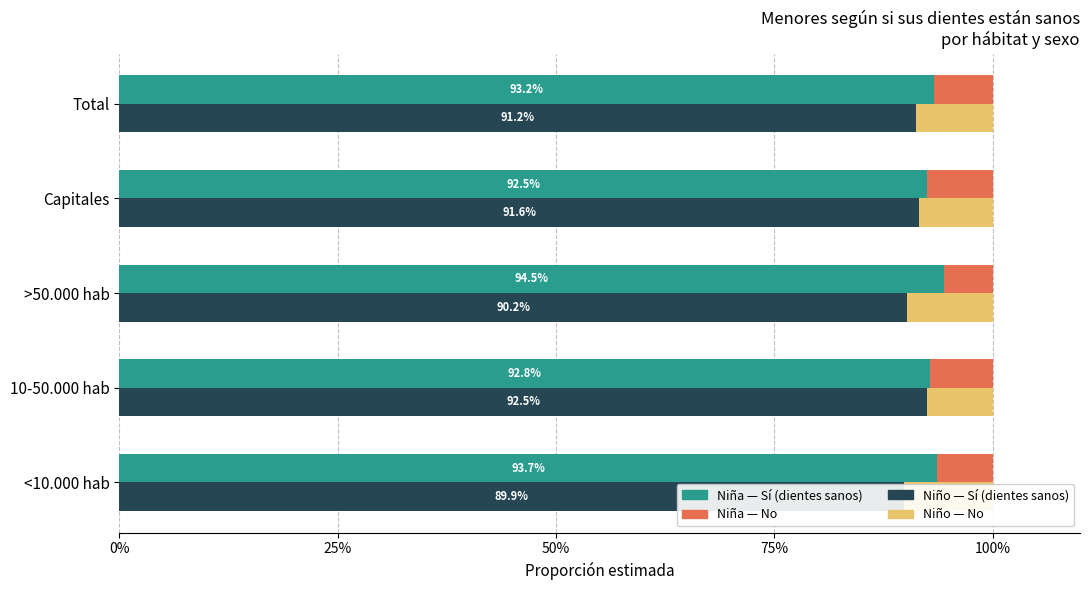

Rank the series at <10.000 hab from lowest to highest value.

Niña No, Niño No, Niño Sí, Niña Sí